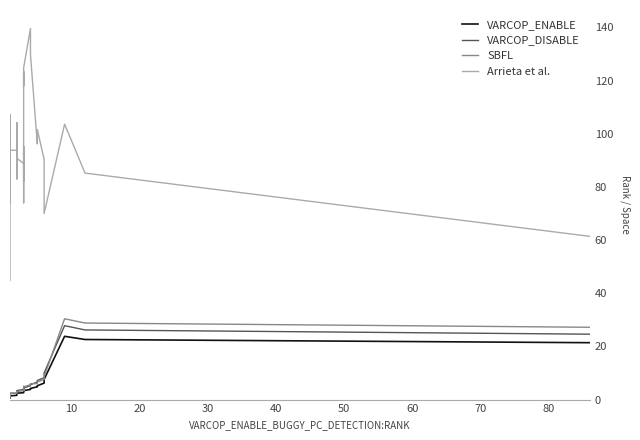

What is the difference between the maximum and second lowest values in the VARCOP_ENABLE series?

23.0